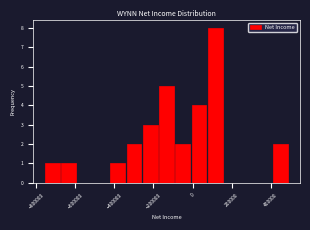

Over which range of the x-axis is the bar tallest?

80000 to 160000